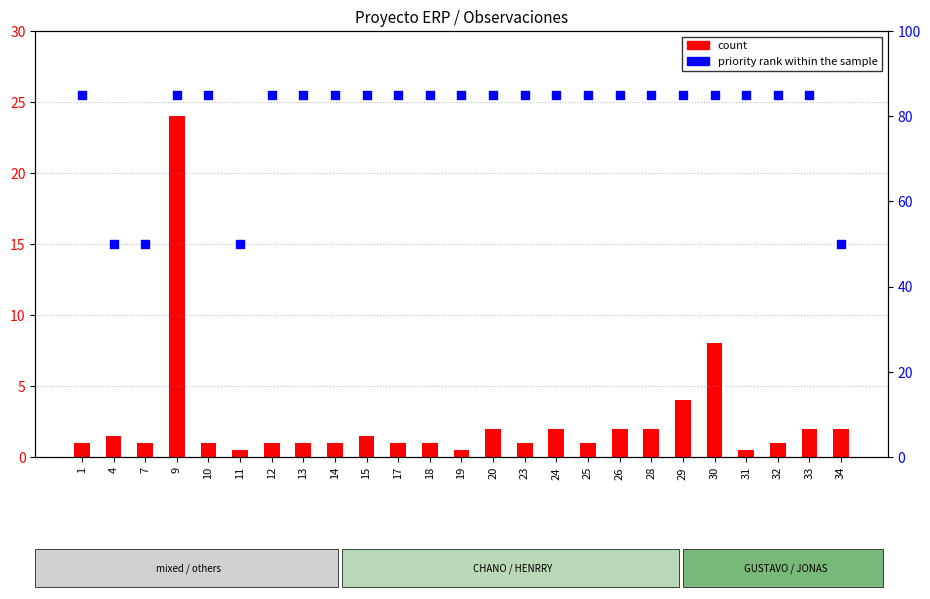

At which category is the sum across all series the highest?

9